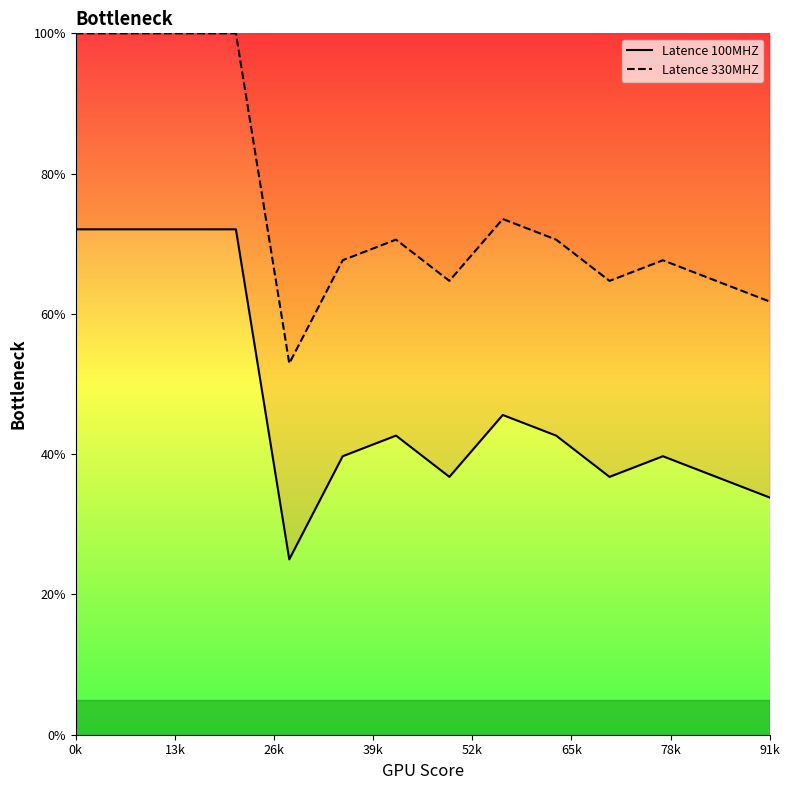

What is the minimum value shown in the chart?

25.0